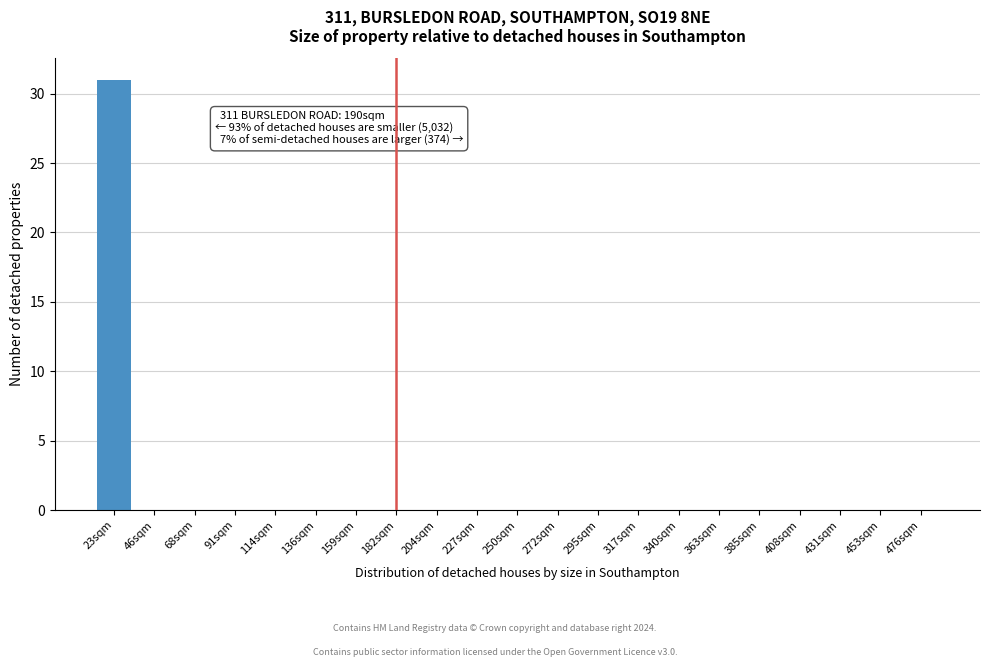

Reading left to right, transcribe all the data shown in this chart.

23sqm=31	46sqm=0	68sqm=0	91sqm=0	114sqm=0	136sqm=0	159sqm=0	182sqm=0	204sqm=0	227sqm=0	250sqm=0	272sqm=0	295sqm=0	317sqm=0	340sqm=0	363sqm=0	385sqm=0	408sqm=0	431sqm=0	453sqm=0	476sqm=0